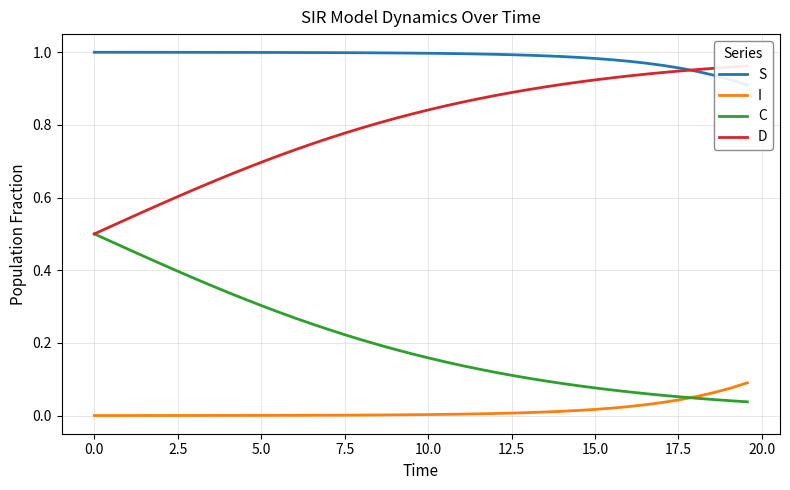

True or false: S has more than 0 interior local peaks.

False